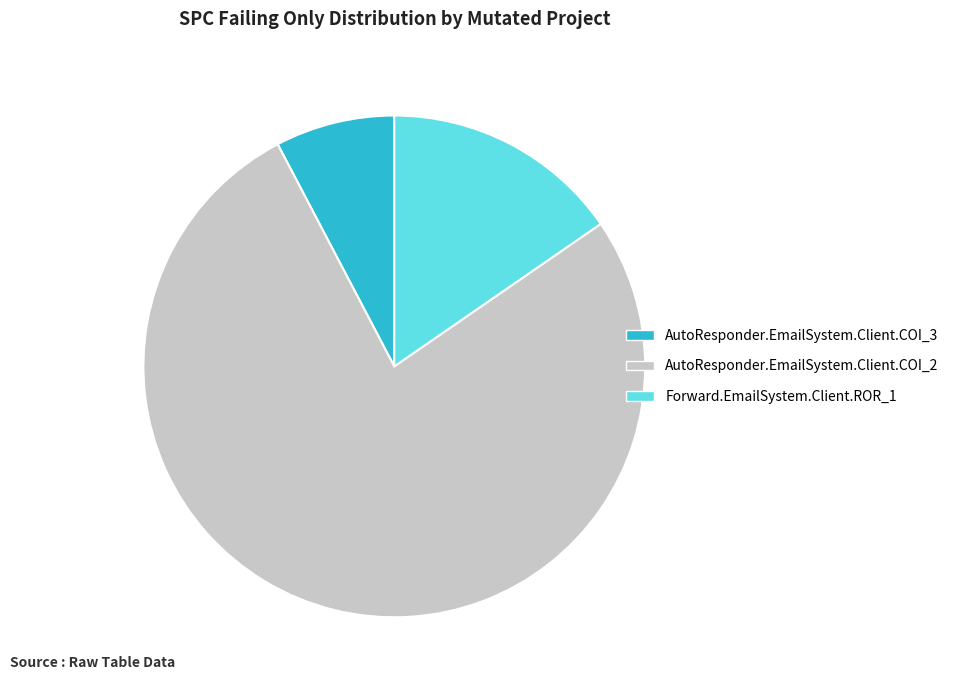

Approximately how many times larger is the value at Forward.EmailSystem.Client.ROR_1 compared to AutoResponder.EmailSystem.Client.COI_3?

2.0